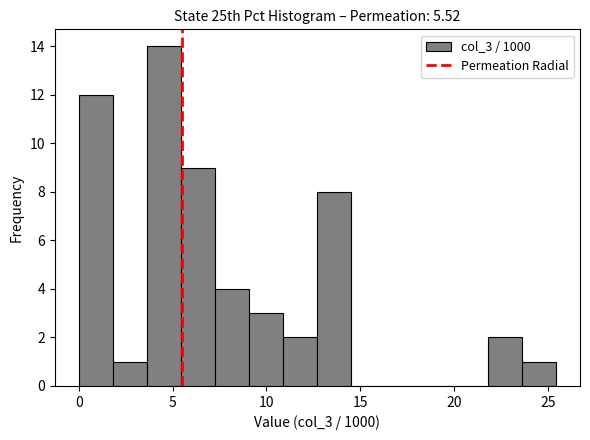

Read against the x-axis, roughly where is the centre of the tallest bar?

4.5